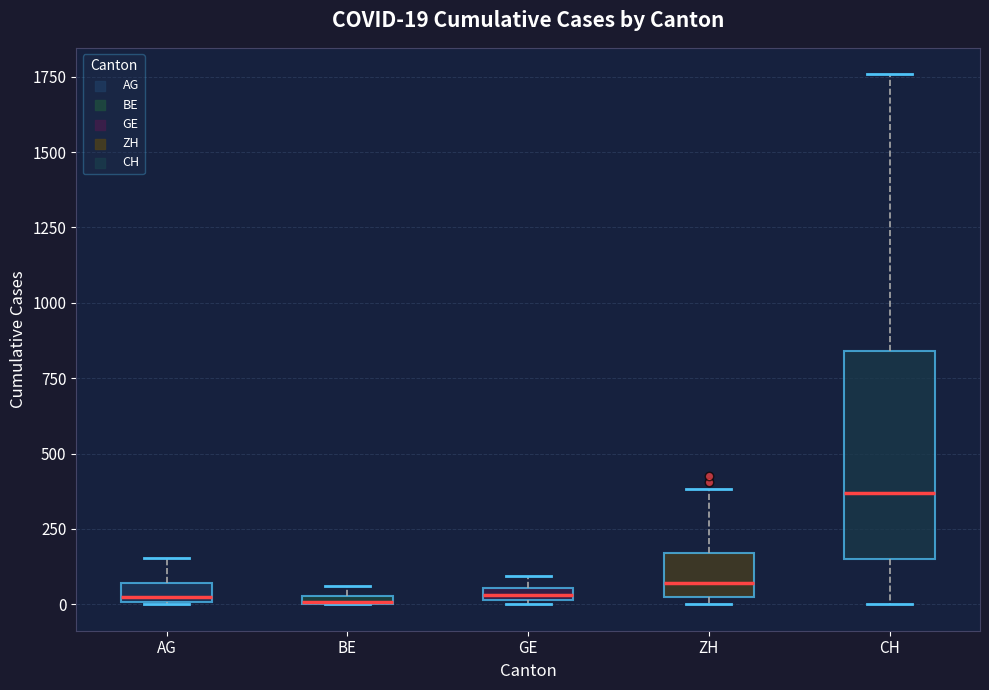

Which box is the tallest, from its lower edge to its upper edge?

CH